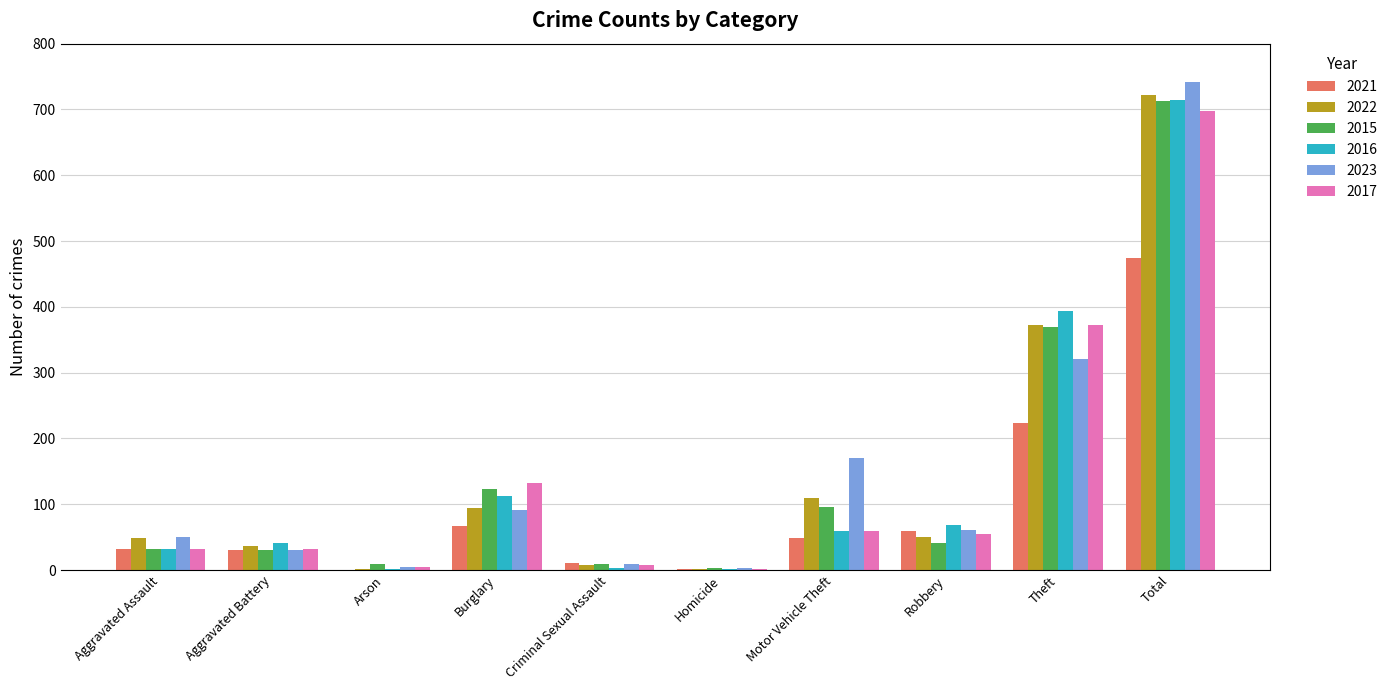

True or false: 2022 has a value of 36 at Aggravated Battery.

True